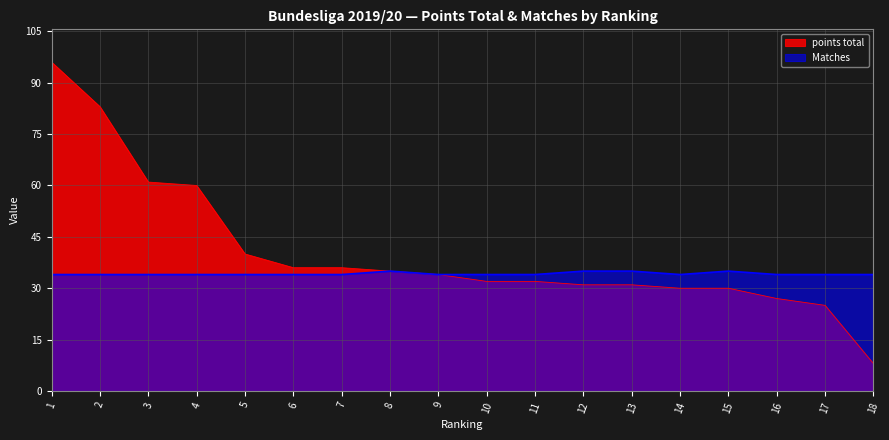

Is the value of Matches at 8 greater than the value of points total at 14?

Yes